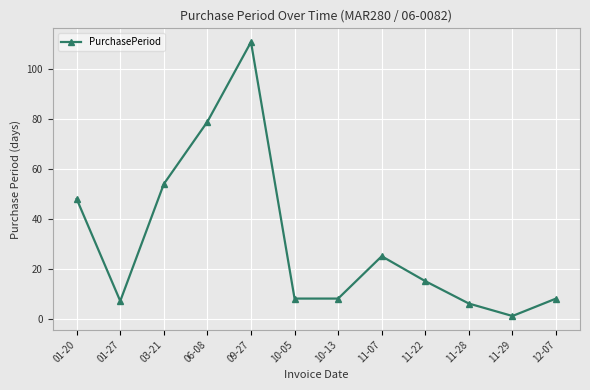

True or false: the data has more than 1 interior local peaks.

True